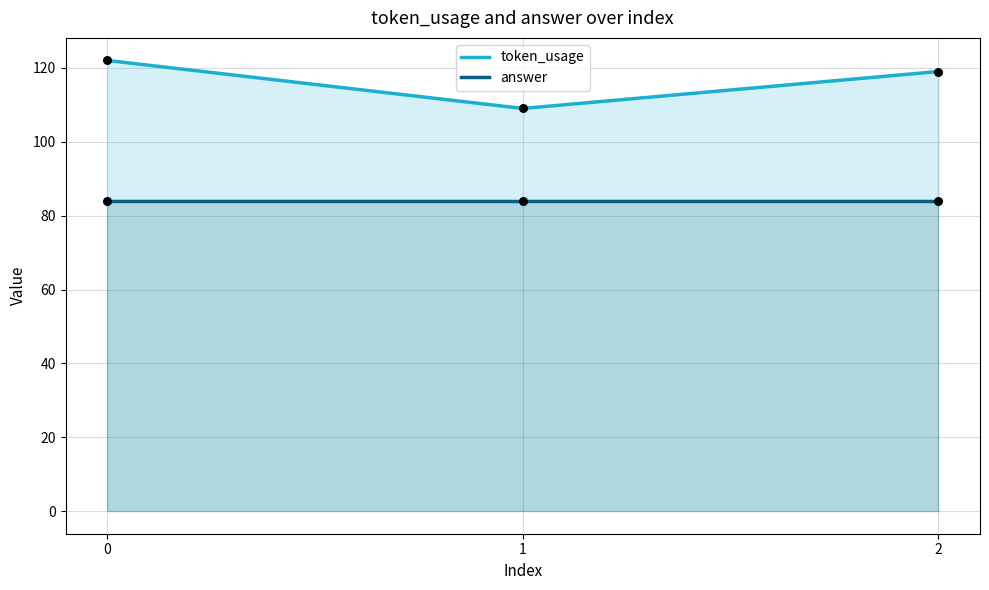

Is the value of answer at 2 greater than the value of token_usage at 0?

No